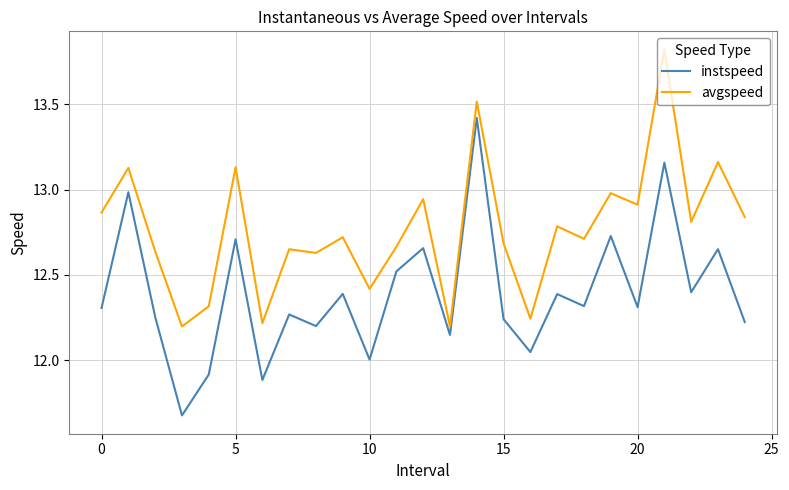

List the series in order of their peak value, lowest first.

instspeed, avgspeed